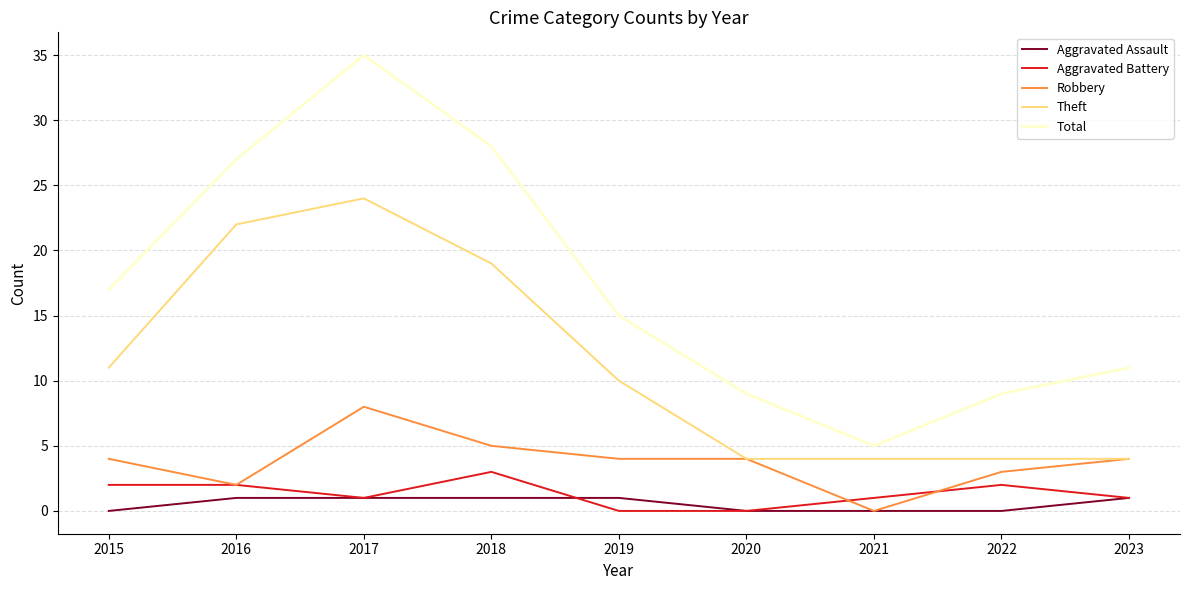

Which series has the largest range (max minus min)?

Total